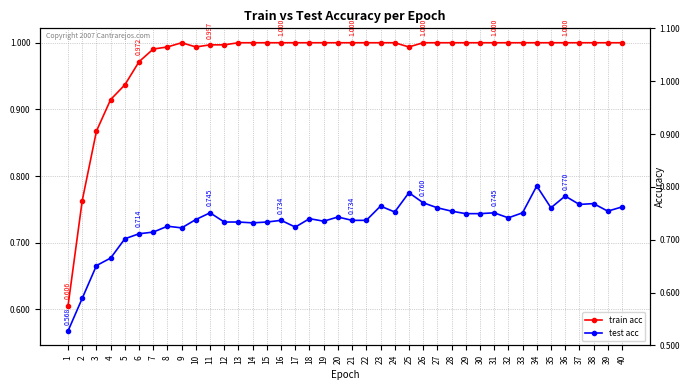

In test acc, how many points are lower than both neighbors (excluding endpoints)?

9